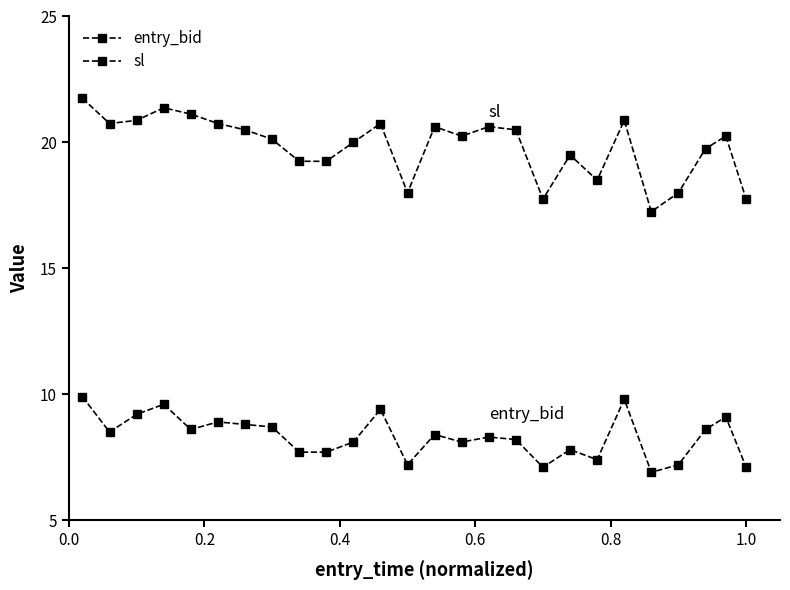

Which series has the widest spread of values?

sl